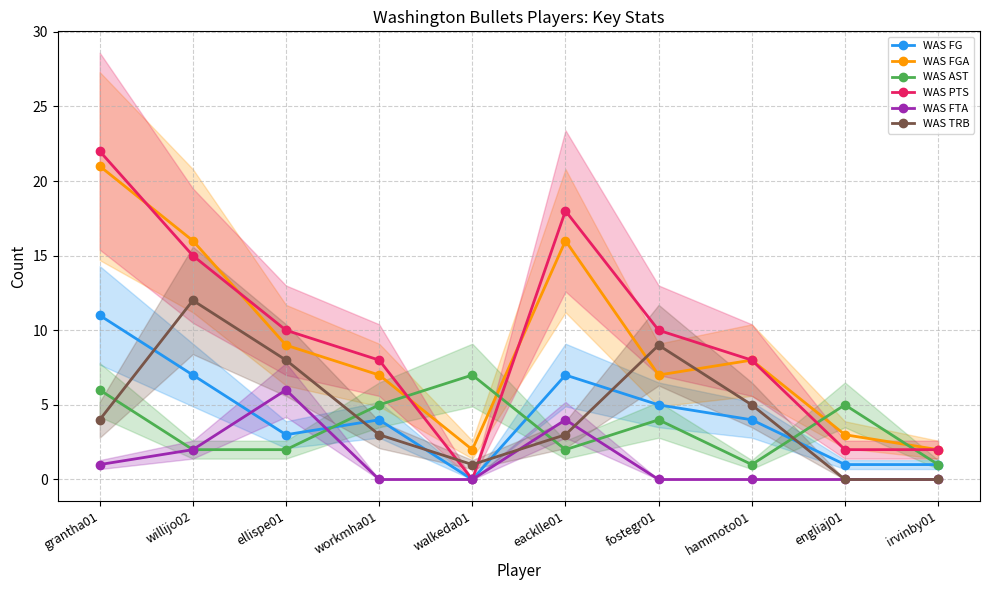

Count the WAS FTA values in the range 0 to 2.

8